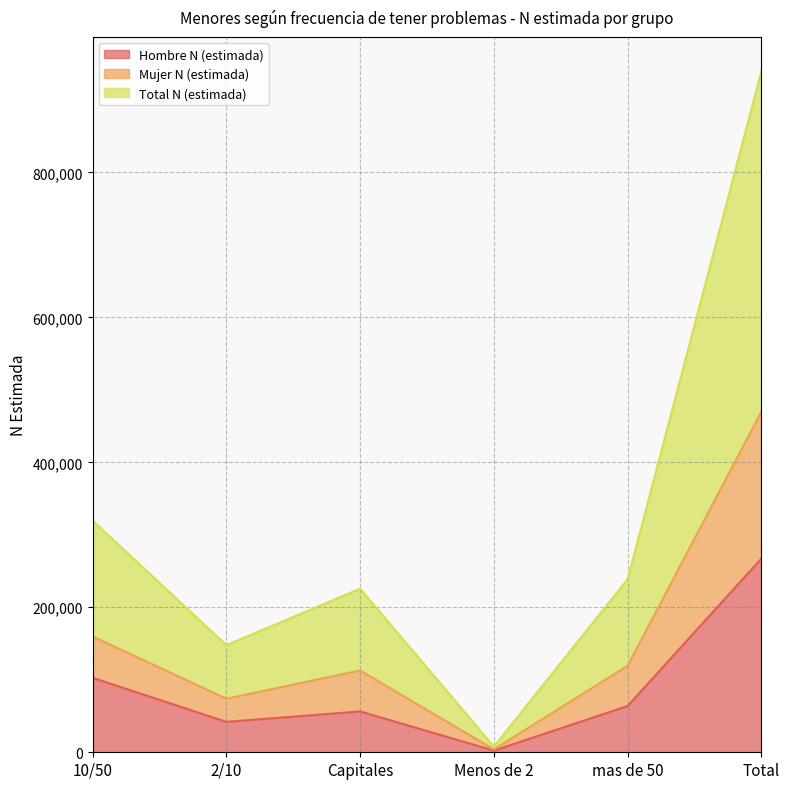

Reading right to left, transcribe all the data shown in this chart.

Hombre N (estimada): 267180	63851	2324	56342	41965	102698
Mujer N (estimada): 469726	119360	3917	112826	73864	159758
Total N (estimada): 939452	238720	7835	225652	147727	319517